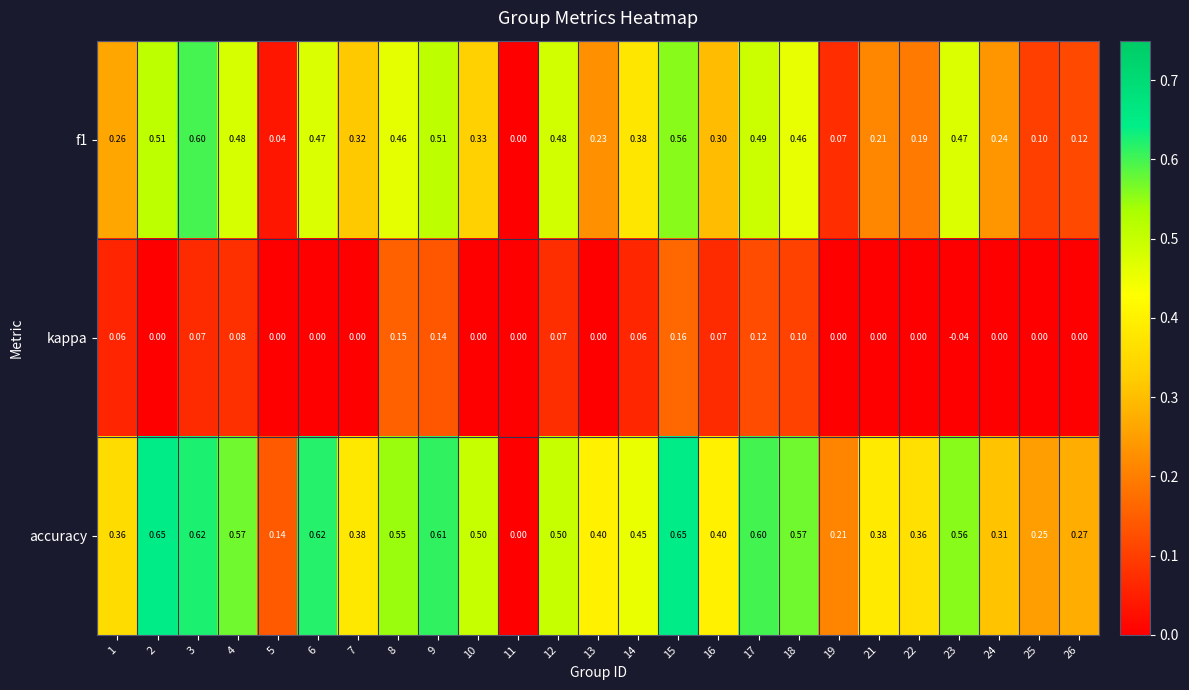

What is the total value across all series at 24?

0.6